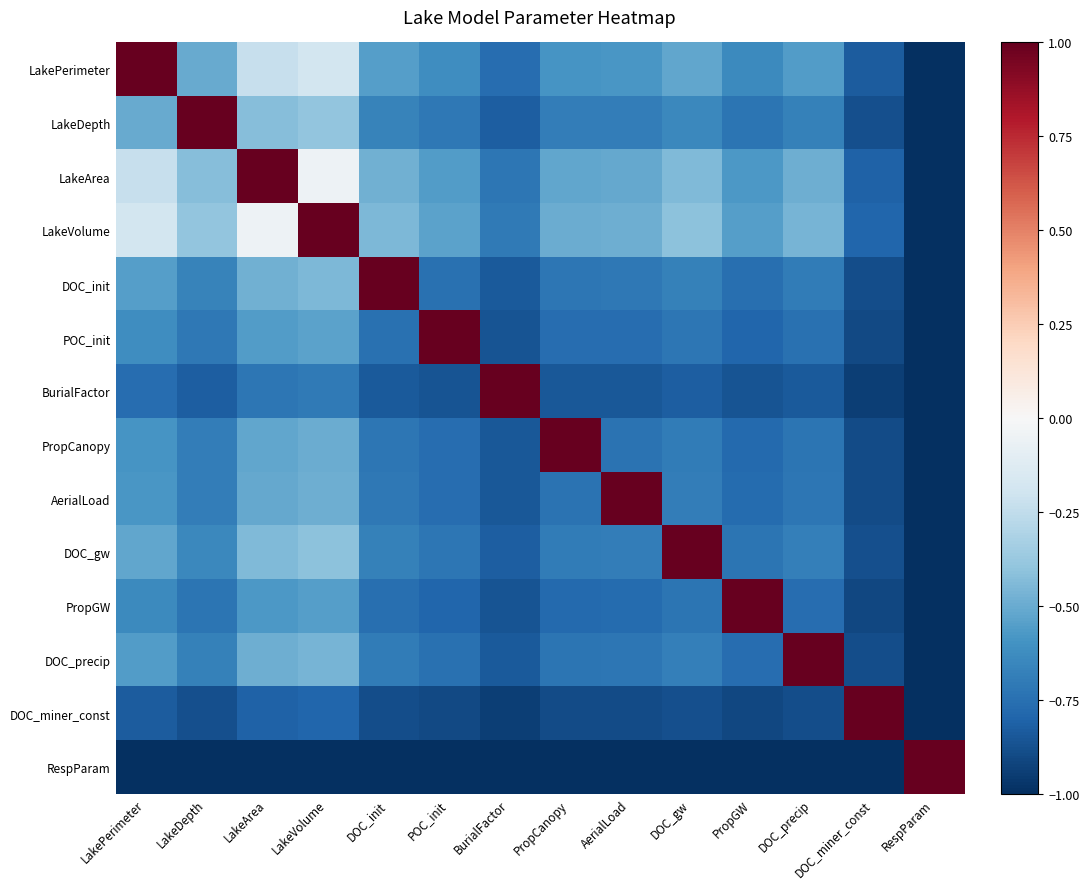

Reading right to left, list all the values displayed in this chart.

LakePerimeter: RespParam=-1.0	DOC_miner_const=-0.8	DOC_precip=-0.6	PropGW=-0.6	DOC_gw=-0.5	AerialLoad=-0.6	PropCanopy=-0.6	BurialFactor=-0.8	POC_init=-0.6	DOC_init=-0.6	LakeVolume=-0.2	LakeArea=-0.2	LakeDepth=-0.5	LakePerimeter=1.0
LakeDepth: RespParam=-1.0	DOC_miner_const=-0.9	DOC_precip=-0.7	PropGW=-0.7	DOC_gw=-0.6	AerialLoad=-0.7	PropCanopy=-0.7	BurialFactor=-0.8	POC_init=-0.7	DOC_init=-0.7	LakeVolume=-0.4	LakeArea=-0.4	LakeDepth=1.0	LakePerimeter=-0.5
LakeArea: RespParam=-1.0	DOC_miner_const=-0.8	DOC_precip=-0.5	PropGW=-0.6	DOC_gw=-0.4	AerialLoad=-0.5	PropCanopy=-0.5	BurialFactor=-0.7	POC_init=-0.6	DOC_init=-0.5	LakeVolume=-0.1	LakeArea=1.0	LakeDepth=-0.4	LakePerimeter=-0.2
LakeVolume: RespParam=-1.0	DOC_miner_const=-0.8	DOC_precip=-0.5	PropGW=-0.6	DOC_gw=-0.4	AerialLoad=-0.5	PropCanopy=-0.5	BurialFactor=-0.7	POC_init=-0.5	DOC_init=-0.4	LakeVolume=1.0	LakeArea=-0.1	LakeDepth=-0.4	LakePerimeter=-0.2
DOC_init: RespParam=-1.0	DOC_miner_const=-0.9	DOC_precip=-0.7	PropGW=-0.8	DOC_gw=-0.7	AerialLoad=-0.7	PropCanopy=-0.7	BurialFactor=-0.8	POC_init=-0.7	DOC_init=1.0	LakeVolume=-0.4	LakeArea=-0.5	LakeDepth=-0.7	LakePerimeter=-0.6
POC_init: RespParam=-1.0	DOC_miner_const=-0.9	DOC_precip=-0.7	PropGW=-0.8	DOC_gw=-0.7	AerialLoad=-0.8	PropCanopy=-0.8	BurialFactor=-0.9	POC_init=1.0	DOC_init=-0.7	LakeVolume=-0.5	LakeArea=-0.6	LakeDepth=-0.7	LakePerimeter=-0.6
BurialFactor: RespParam=-1.0	DOC_miner_const=-0.9	DOC_precip=-0.8	PropGW=-0.9	DOC_gw=-0.8	AerialLoad=-0.8	PropCanopy=-0.9	BurialFactor=1.0	POC_init=-0.9	DOC_init=-0.8	LakeVolume=-0.7	LakeArea=-0.7	LakeDepth=-0.8	LakePerimeter=-0.8
PropCanopy: RespParam=-1.0	DOC_miner_const=-0.9	DOC_precip=-0.7	PropGW=-0.8	DOC_gw=-0.7	AerialLoad=-0.7	PropCanopy=1.0	BurialFactor=-0.9	POC_init=-0.8	DOC_init=-0.7	LakeVolume=-0.5	LakeArea=-0.5	LakeDepth=-0.7	LakePerimeter=-0.6
AerialLoad: RespParam=-1.0	DOC_miner_const=-0.9	DOC_precip=-0.7	PropGW=-0.8	DOC_gw=-0.7	AerialLoad=1.0	PropCanopy=-0.7	BurialFactor=-0.8	POC_init=-0.8	DOC_init=-0.7	LakeVolume=-0.5	LakeArea=-0.5	LakeDepth=-0.7	LakePerimeter=-0.6
DOC_gw: RespParam=-1.0	DOC_miner_const=-0.9	DOC_precip=-0.7	PropGW=-0.7	DOC_gw=1.0	AerialLoad=-0.7	PropCanopy=-0.7	BurialFactor=-0.8	POC_init=-0.7	DOC_init=-0.7	LakeVolume=-0.4	LakeArea=-0.4	LakeDepth=-0.6	LakePerimeter=-0.5
PropGW: RespParam=-1.0	DOC_miner_const=-0.9	DOC_precip=-0.8	PropGW=1.0	DOC_gw=-0.7	AerialLoad=-0.8	PropCanopy=-0.8	BurialFactor=-0.9	POC_init=-0.8	DOC_init=-0.8	LakeVolume=-0.6	LakeArea=-0.6	LakeDepth=-0.7	LakePerimeter=-0.6
DOC_precip: RespParam=-1.0	DOC_miner_const=-0.9	DOC_precip=1.0	PropGW=-0.8	DOC_gw=-0.7	AerialLoad=-0.7	PropCanopy=-0.7	BurialFactor=-0.8	POC_init=-0.7	DOC_init=-0.7	LakeVolume=-0.5	LakeArea=-0.5	LakeDepth=-0.7	LakePerimeter=-0.6
DOC_miner_const: RespParam=-1.0	DOC_miner_const=1.0	DOC_precip=-0.9	PropGW=-0.9	DOC_gw=-0.9	AerialLoad=-0.9	PropCanopy=-0.9	BurialFactor=-0.9	POC_init=-0.9	DOC_init=-0.9	LakeVolume=-0.8	LakeArea=-0.8	LakeDepth=-0.9	LakePerimeter=-0.8
RespParam: RespParam=1.0	DOC_miner_const=-1.0	DOC_precip=-1.0	PropGW=-1.0	DOC_gw=-1.0	AerialLoad=-1.0	PropCanopy=-1.0	BurialFactor=-1.0	POC_init=-1.0	DOC_init=-1.0	LakeVolume=-1.0	LakeArea=-1.0	LakeDepth=-1.0	LakePerimeter=-1.0